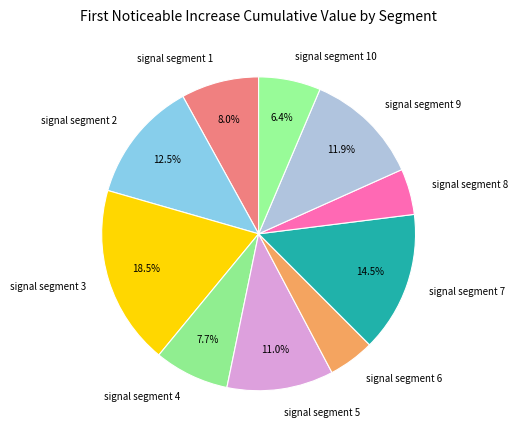

What percentage do signal segment 7 and signal segment 5 together represent?

25.5%